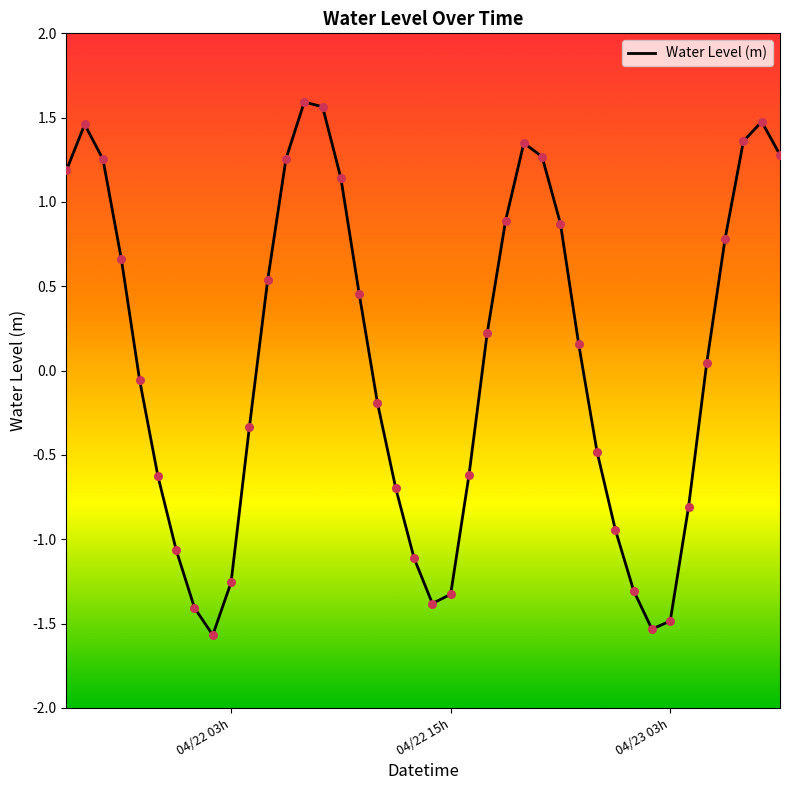

What is the maximum value shown in the chart?

1.6